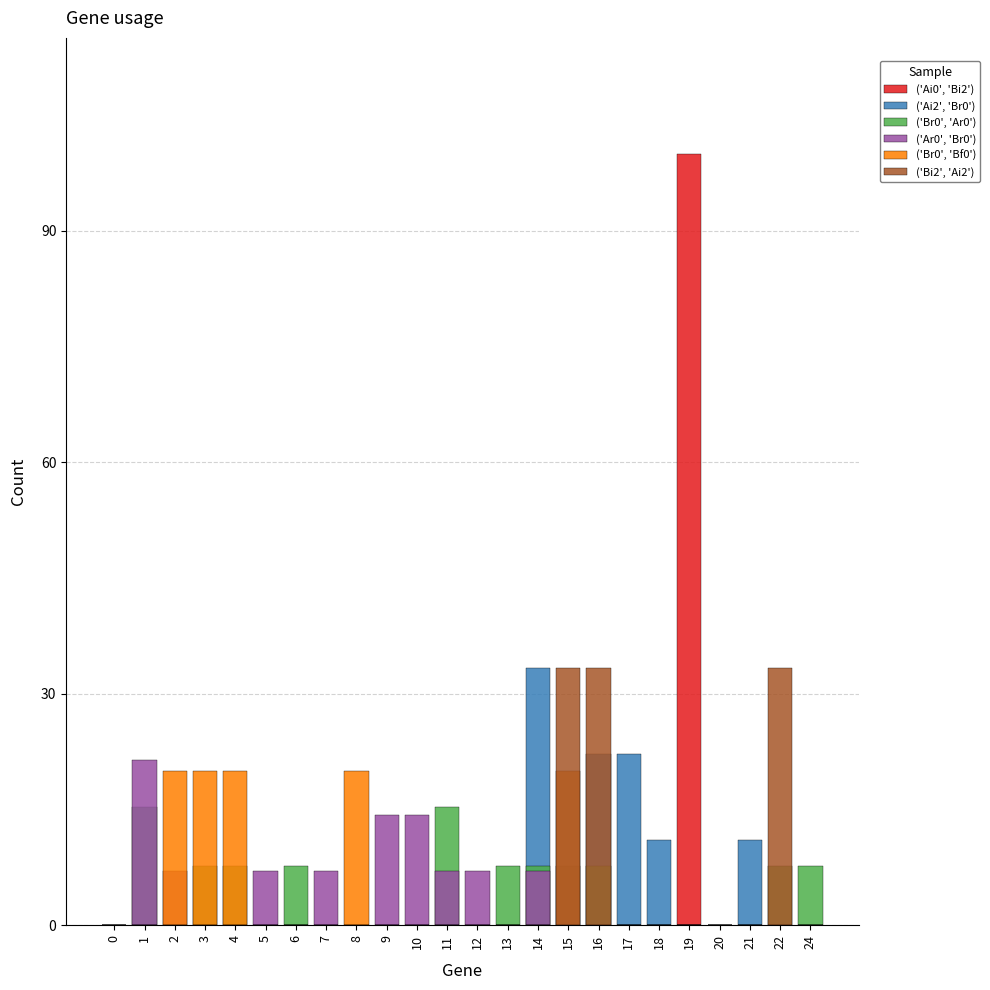

Reading left to right, transcribe all the data shown in this chart.

('Ai0', 'Bi2'): 0.0	0.0	0.0	0.0	0.0	0.0	0.0	0.0	0.0	0.0	0.0	0.0	0.0	0.0	0.0	0.0	0.0	0.0	0.0	100.0	0.0	0.0	0.0	0.0
('Ai2', 'Br0'): 0.0	0.0	0.0	0.0	0.0	0.0	0.0	0.0	0.0	0.0	0.0	0.0	0.0	0.0	33.3	0.0	22.2	22.2	11.1	0.0	0.0	11.1	0.0	0.0
('Br0', 'Ar0'): 0.0	15.4	0.0	7.7	7.7	0.0	7.7	0.0	0.0	0.0	0.0	15.4	0.0	7.7	7.7	7.7	7.7	0.0	0.0	0.0	0.0	0.0	7.7	7.7
('Ar0', 'Br0'): 0.0	21.4	7.1	0.0	0.0	7.1	0.0	7.1	0.0	14.3	14.3	7.1	7.1	0.0	7.1	0.0	0.0	0.0	0.0	0.0	0.0	0.0	0.0	0.0
('Br0', 'Bf0'): 0.0	0.0	20.0	20.0	20.0	0.0	0.0	0.0	20.0	0.0	0.0	0.0	0.0	0.0	0.0	20.0	0.0	0.0	0.0	0.0	0.0	0.0	0.0	0.0
('Bi2', 'Ai2'): 0.0	0.0	0.0	0.0	0.0	0.0	0.0	0.0	0.0	0.0	0.0	0.0	0.0	0.0	0.0	33.3	33.3	0.0	0.0	0.0	0.0	0.0	33.3	0.0